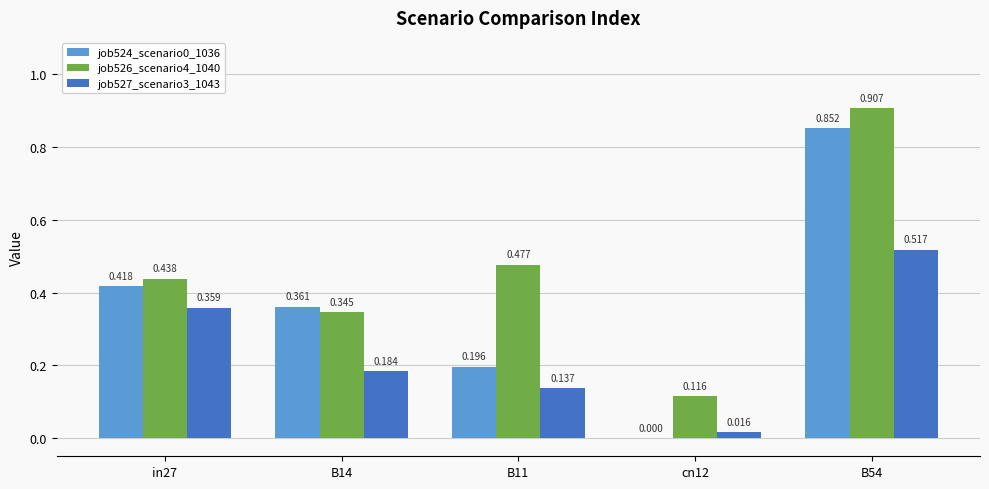

Count the job524_scenario0_1036 values in the range 0 to 1.

5